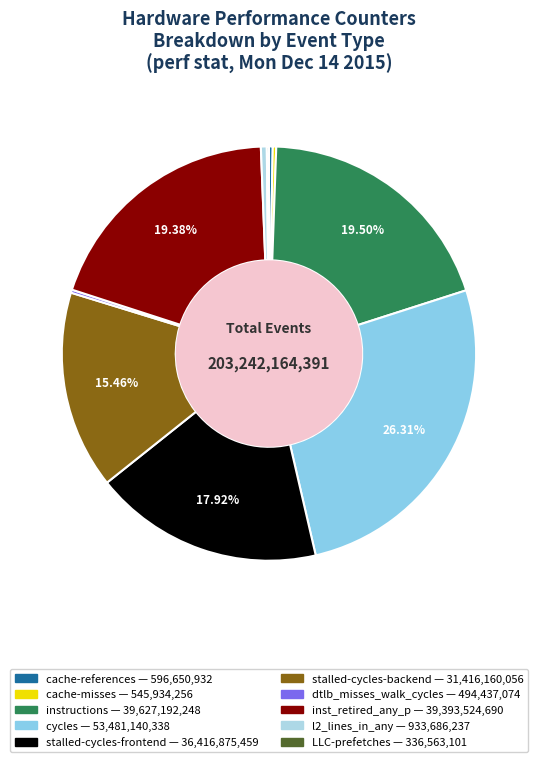

What is the largest slice in the pie chart?

cycles